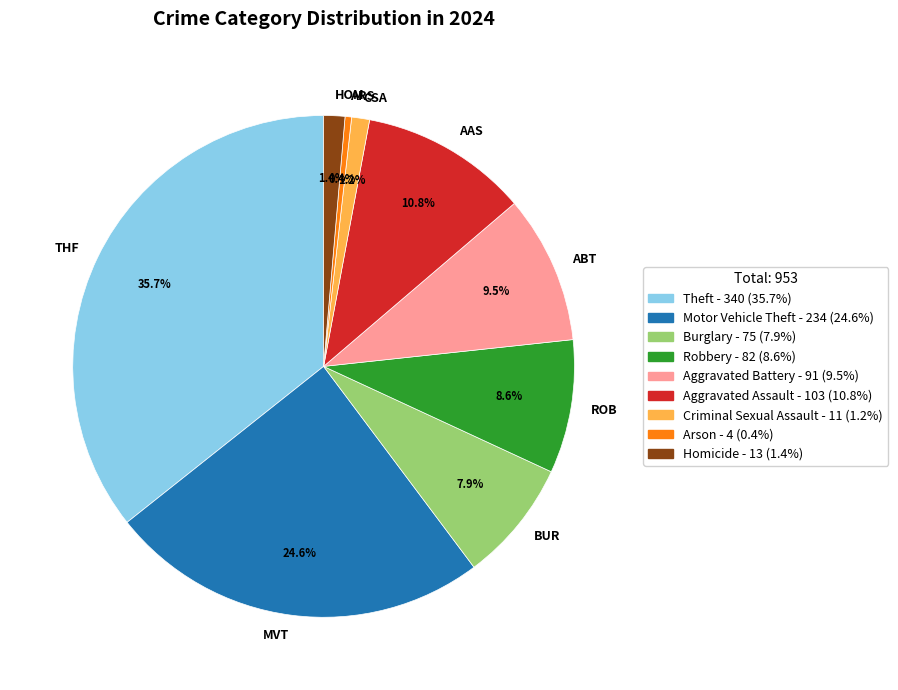

Which category has the smallest portion of the pie?

Arson